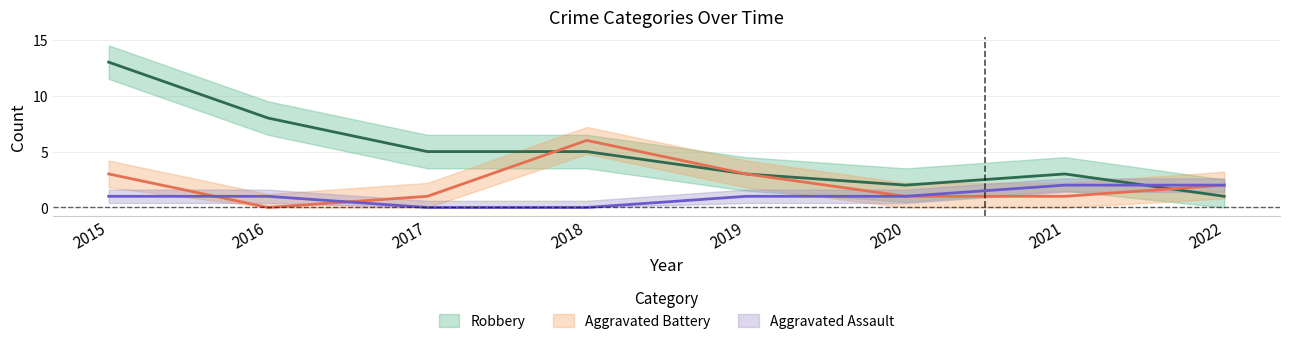

At how many categories does at least one series exceed 0?

8